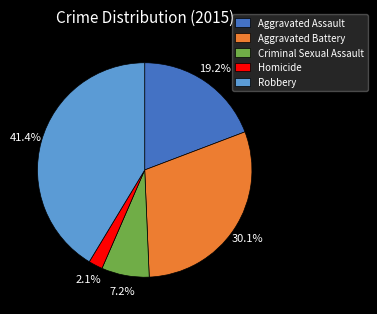

To the nearest percent, what percentage of the pie is Aggravated Battery?

30%